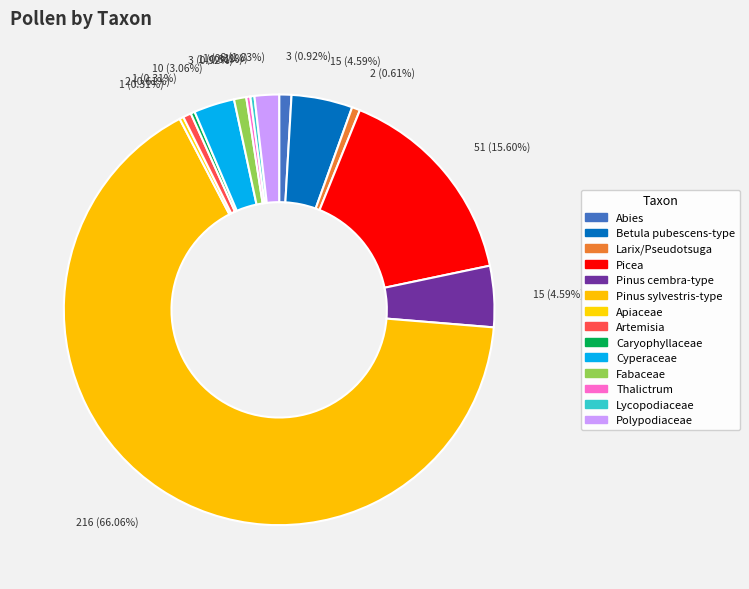

What portion of the pie excludes Caryophyllaceae?

99.7%